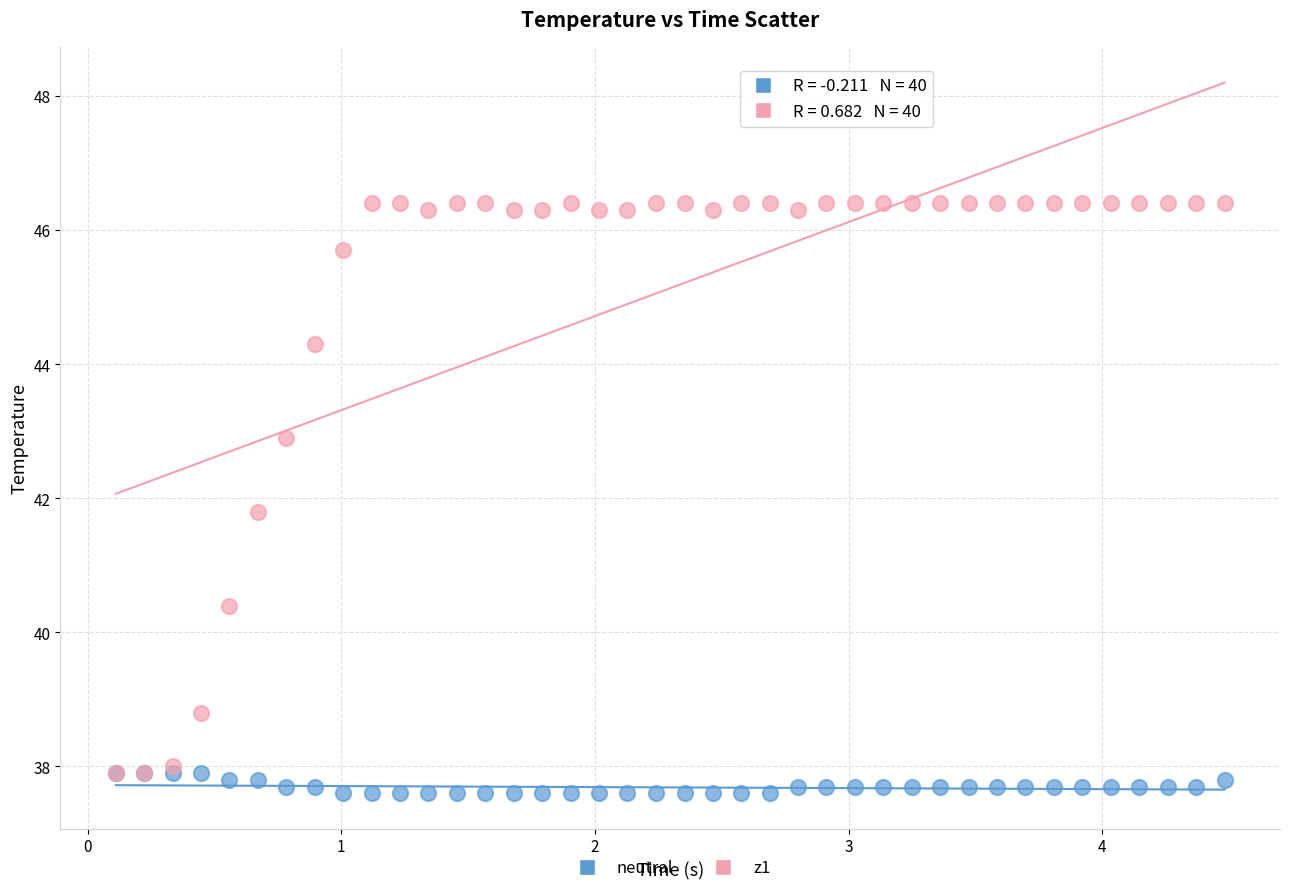

Which series has the largest Y range (max minus min)?

z1